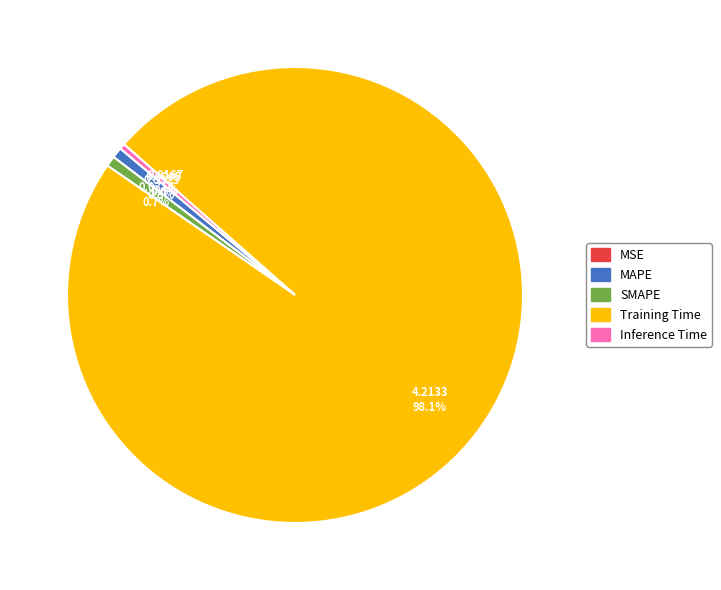

What is the largest slice in the pie chart?

Training Time